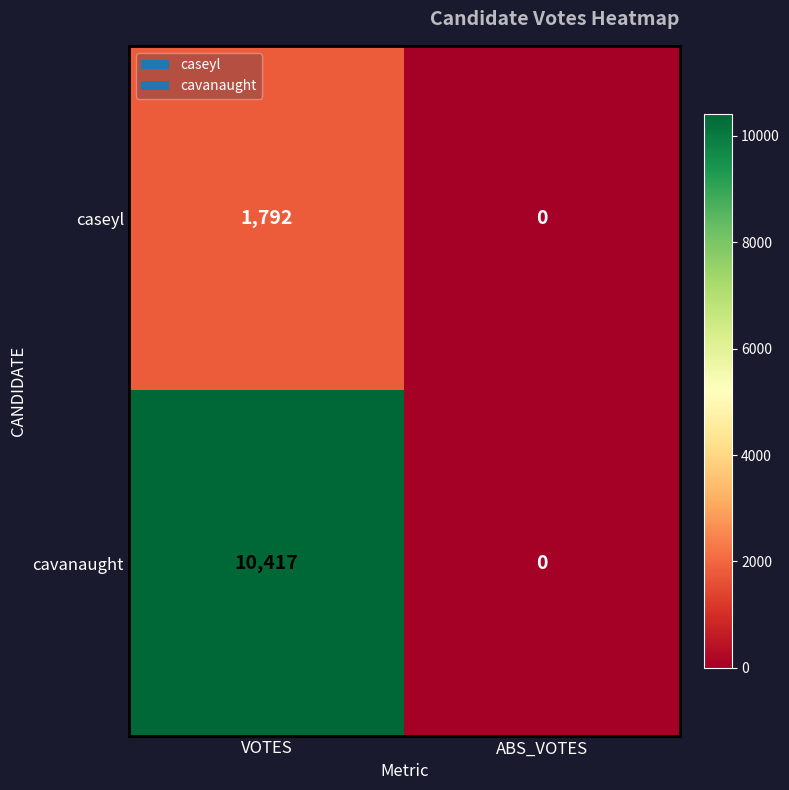

At how many categories does at least one series exceed 5794?

1